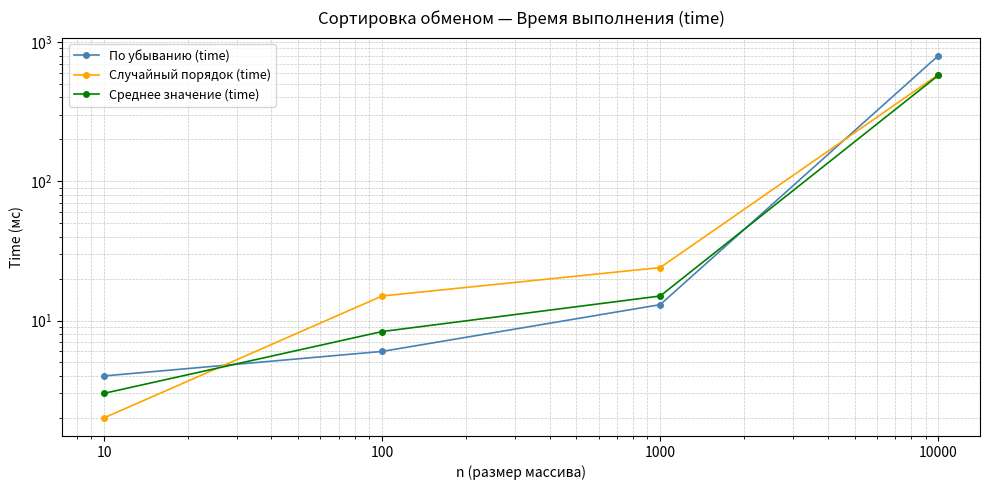

Rank the series at 10 from highest to lowest value.

По убыванию (time), Среднее значение (time), Случайный порядок (time)